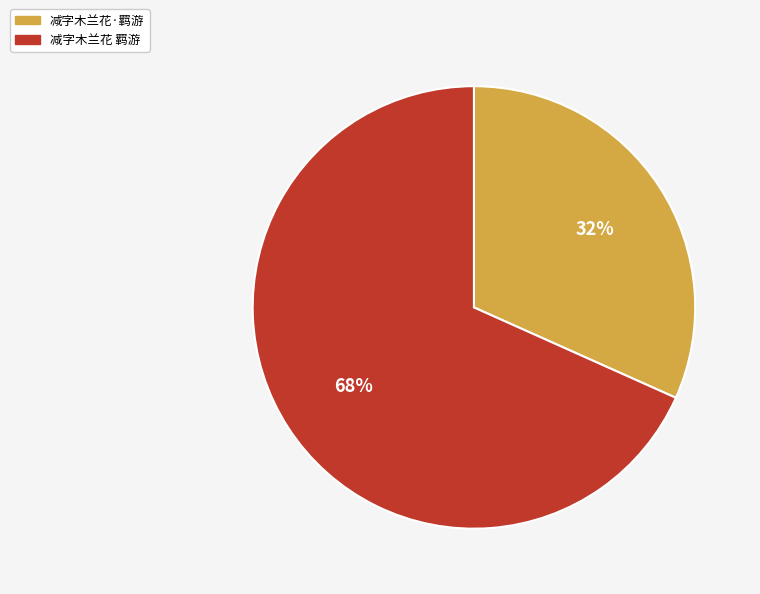

Combined, do 减字木兰花·羁游 and 减字木兰花 羁游 account for over 50%?

Yes